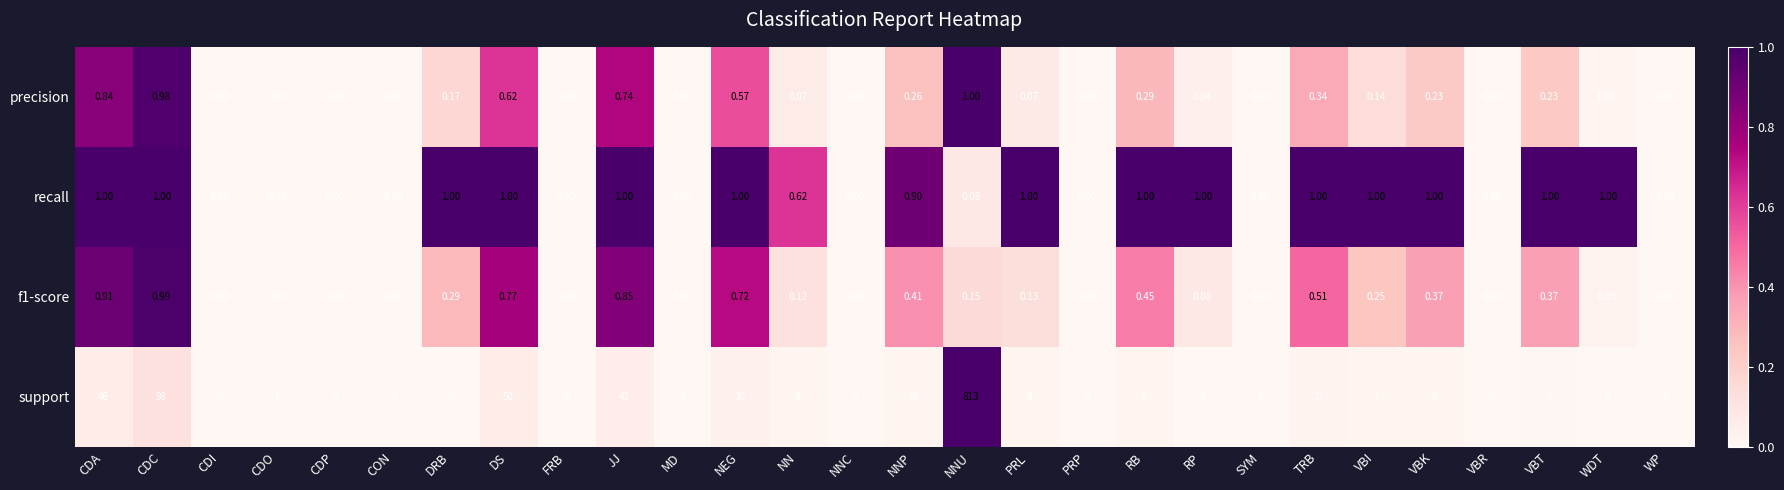

How many categories are shown in the chart?

28